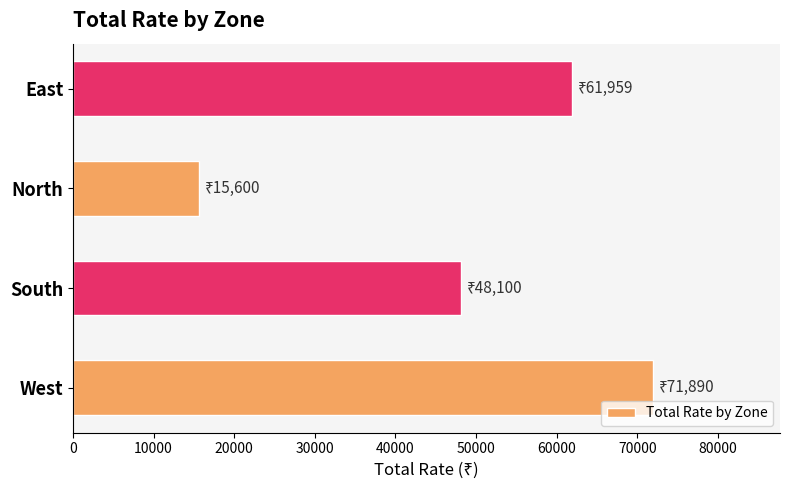

How many bars are there in total?

4